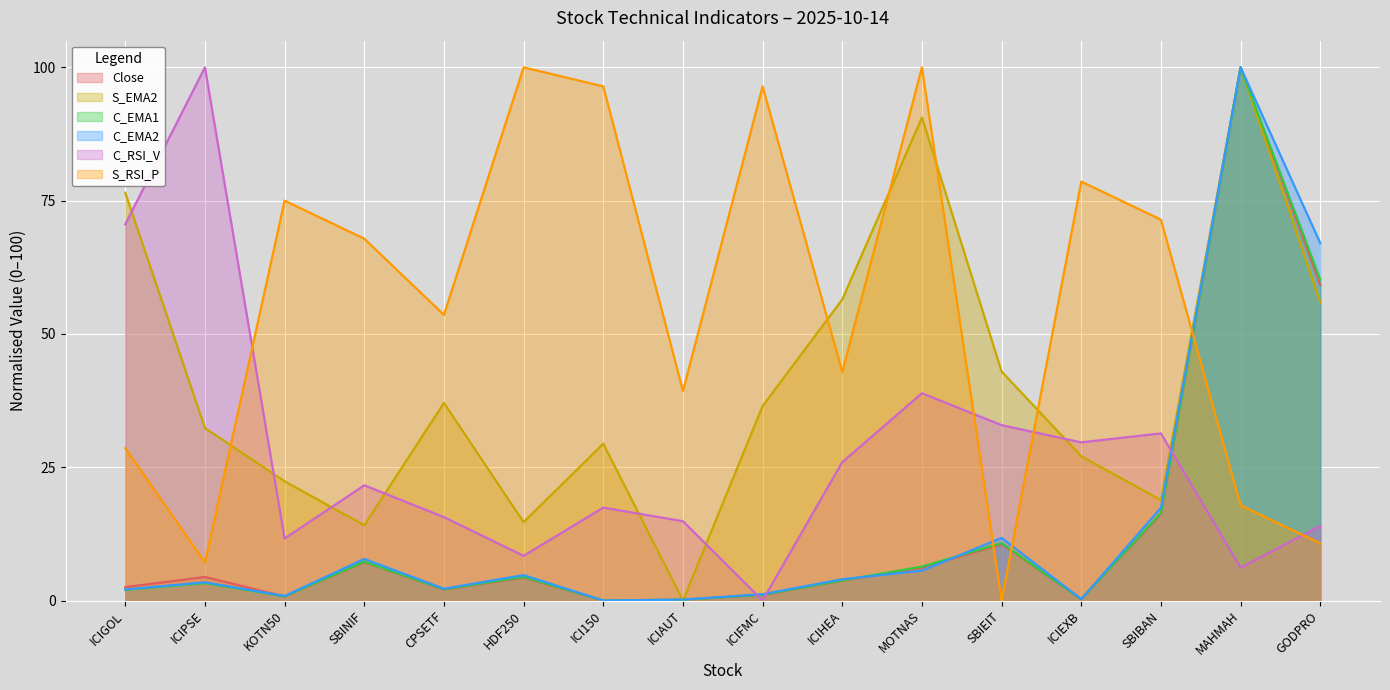

What is the average value of the C_EMA2 series?

14.3